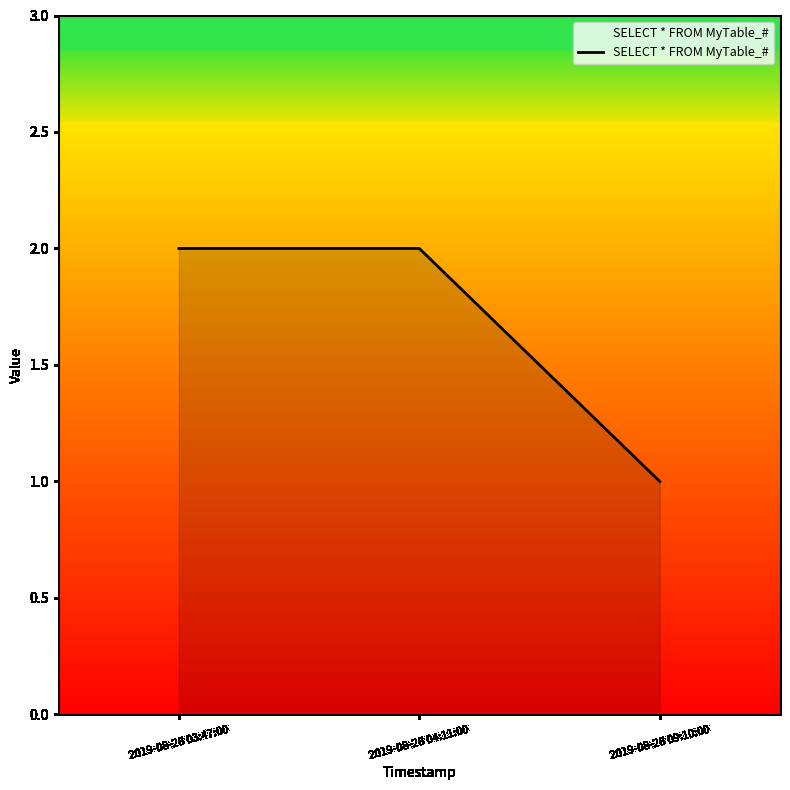

How many series are shown in this chart?

1